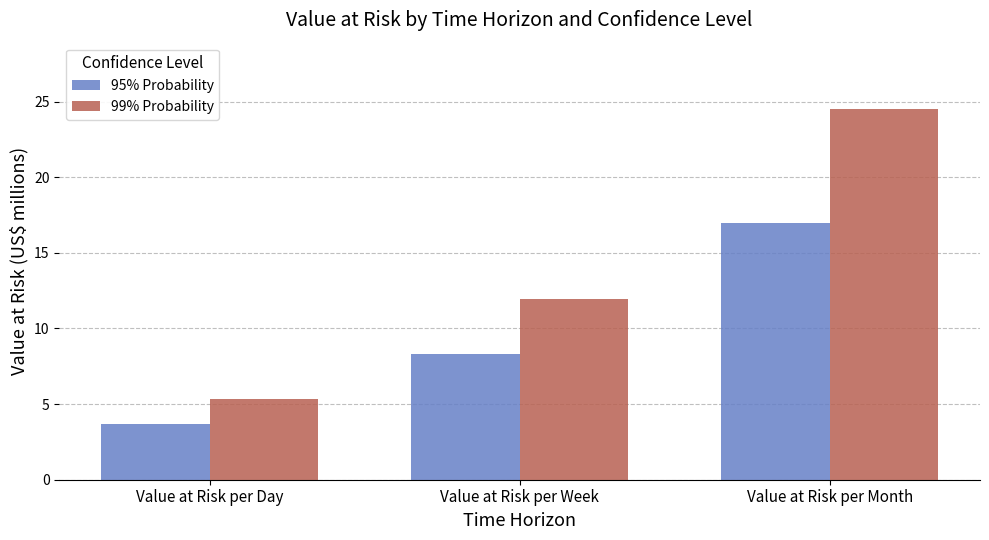

Is it true that 95% Probability equals 6.1 at Value at Risk per Day?

False